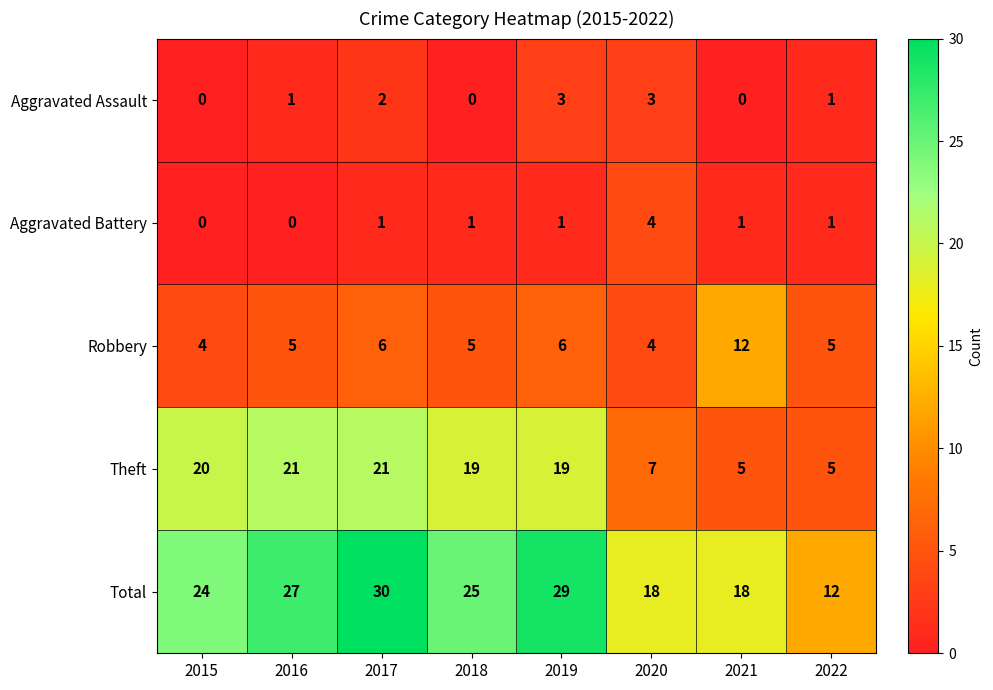

Which series changed the most between 2016 and 2021?

Theft